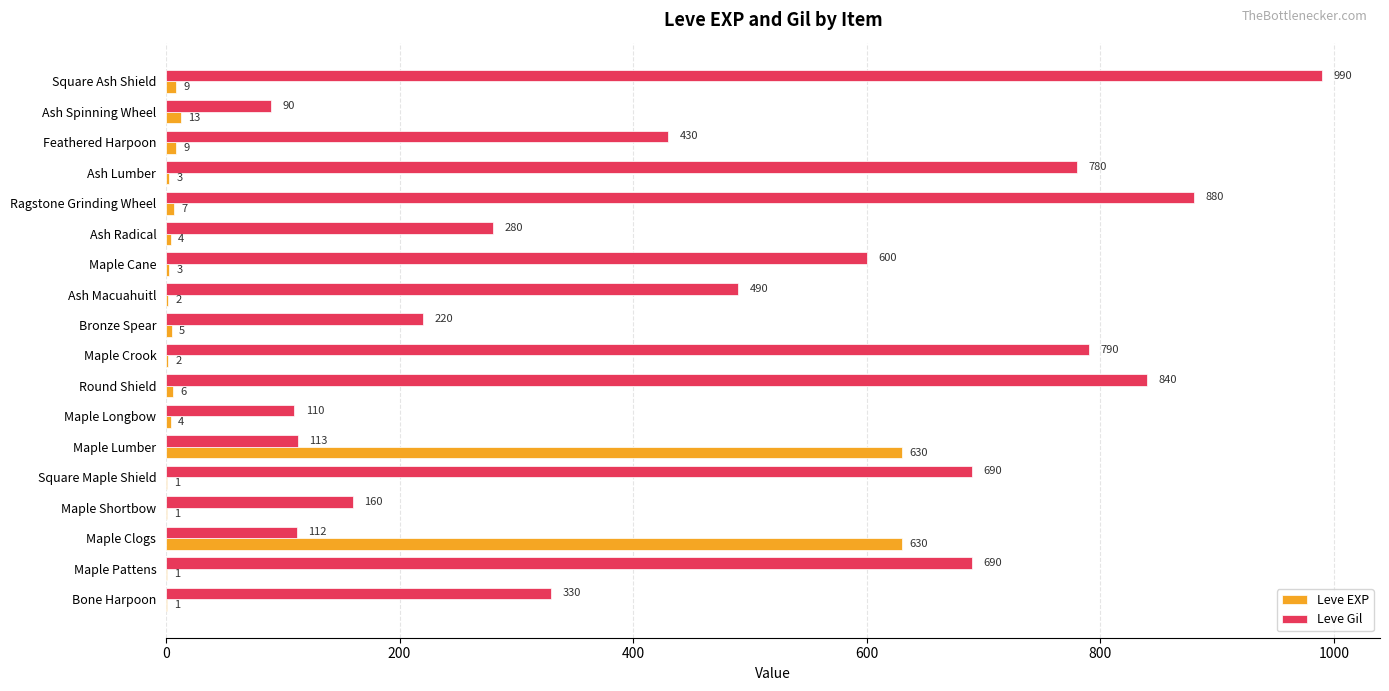

Between Maple Pattens and Ash Lumber, which series saw the biggest shift?

Leve Gil